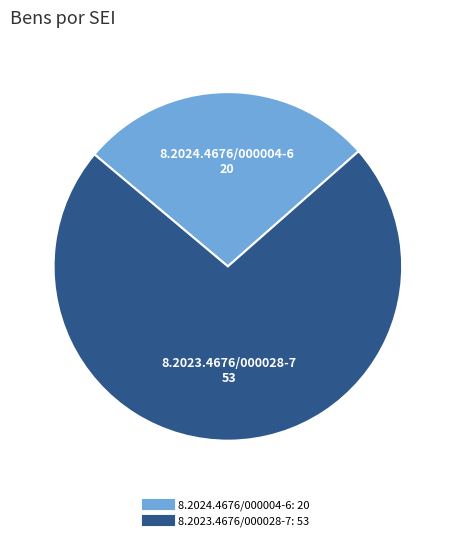

Count the number of slices in the pie.

2